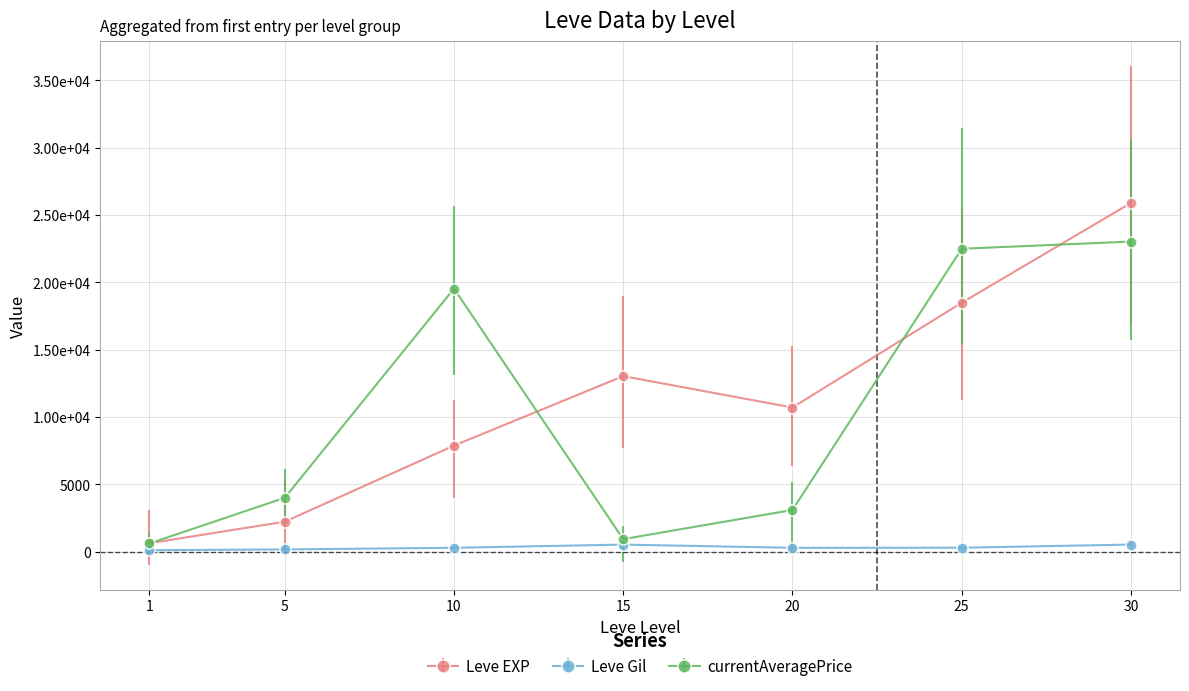

What is the sum of all Leve EXP values?

78880.0